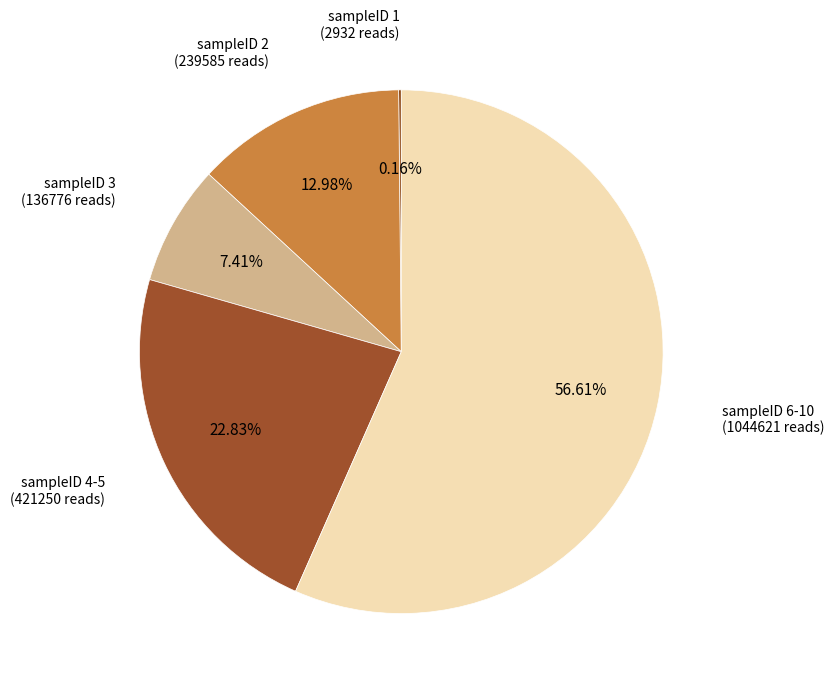

Is there any slice that represents more than half of the pie?

Yes